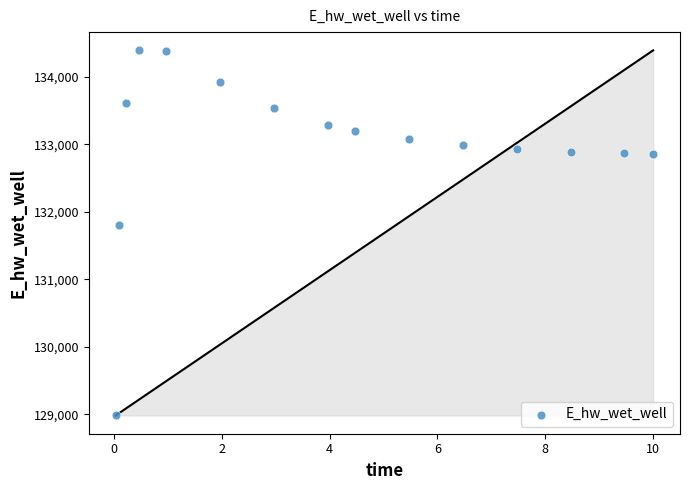

What Y value in the scatter plot is closest to 131687?

131804.7